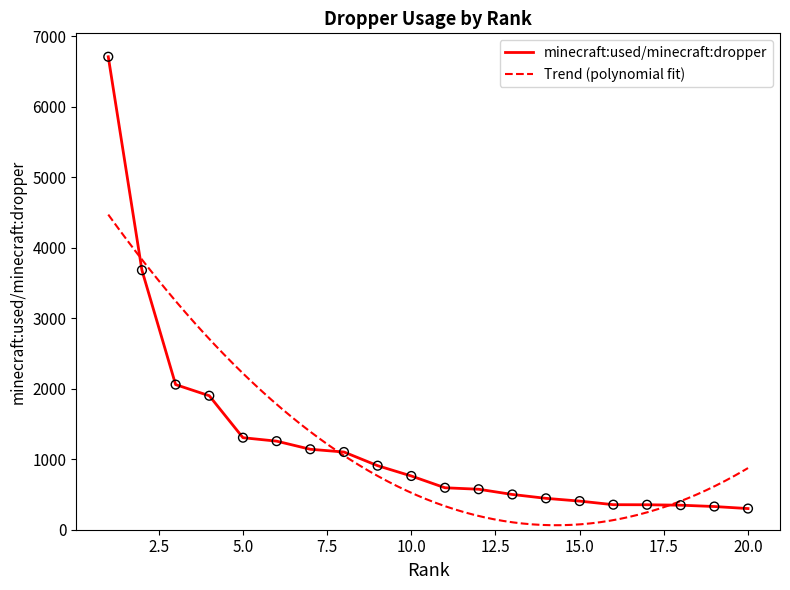

Approximately how many times larger is the value at 3 compared to 20?

6.9